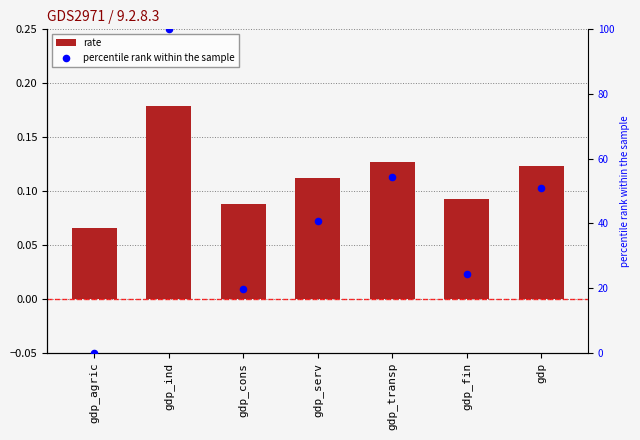

Which series reaches the minimum Y coordinate?

percentile rank within the sample